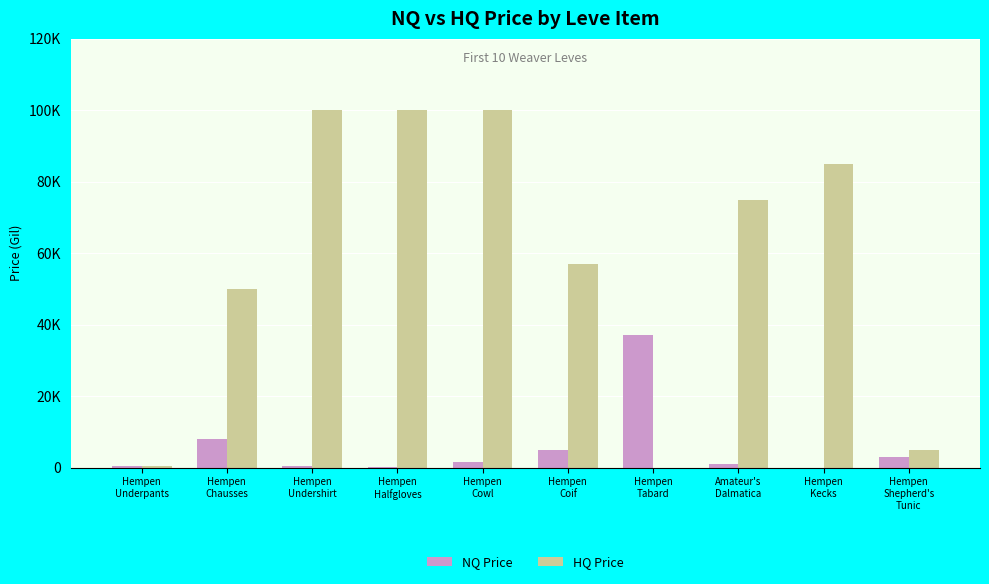

Where does the HQ Price series first go above 75007?

Hempen
Undershirt